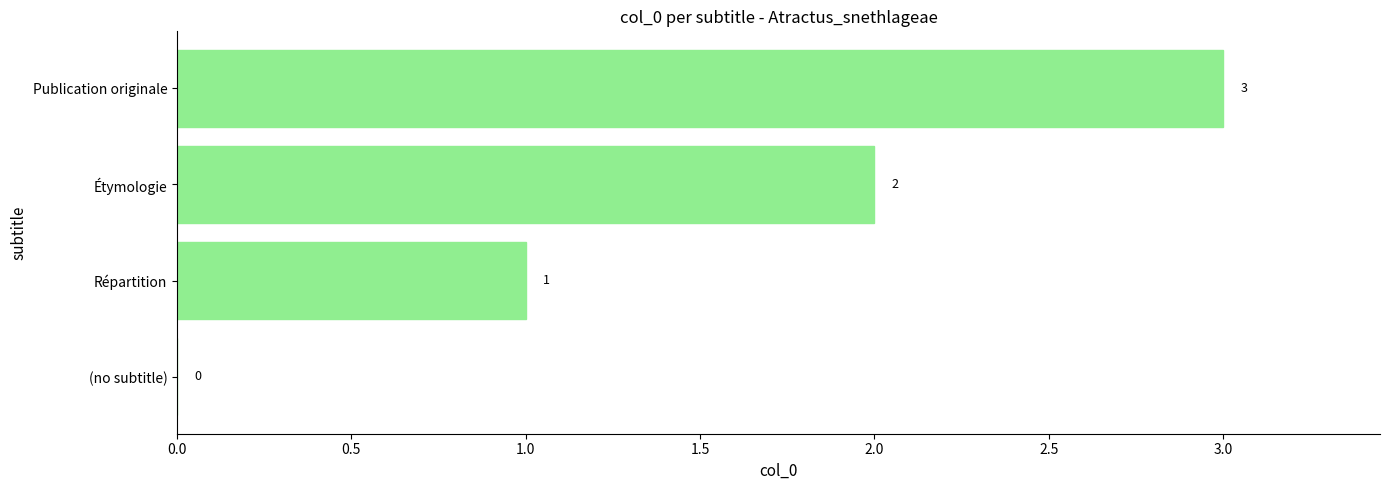

Where is the data nearest to the value 1?

Répartition